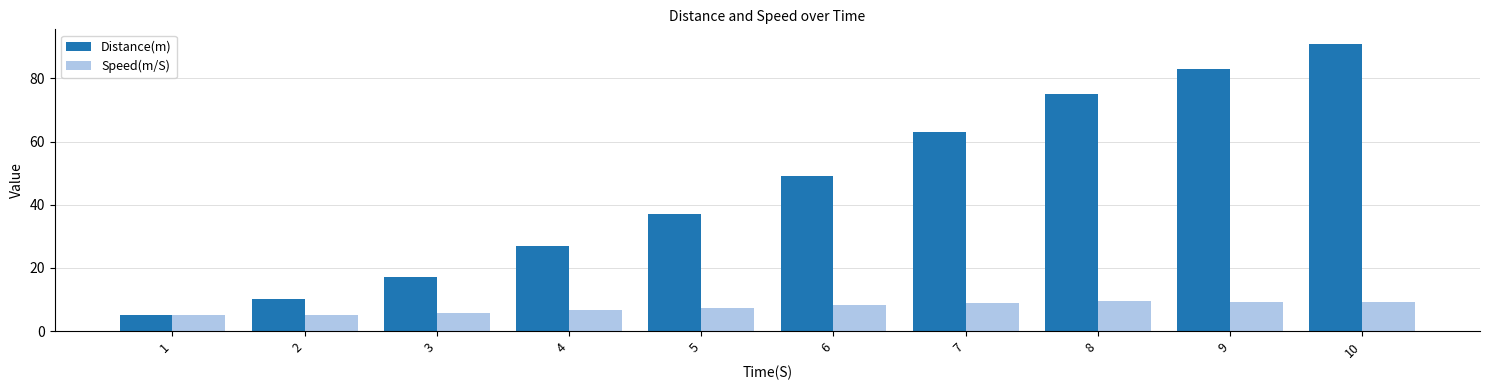

What is the minimum value shown in the chart?

5.0